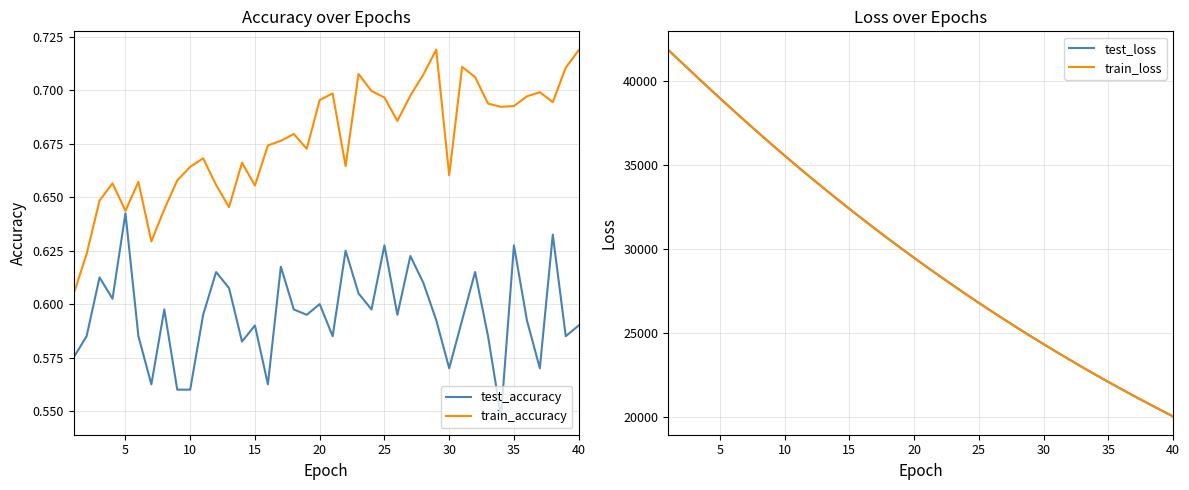

Which category has the highest value in the test_accuracy series?

5